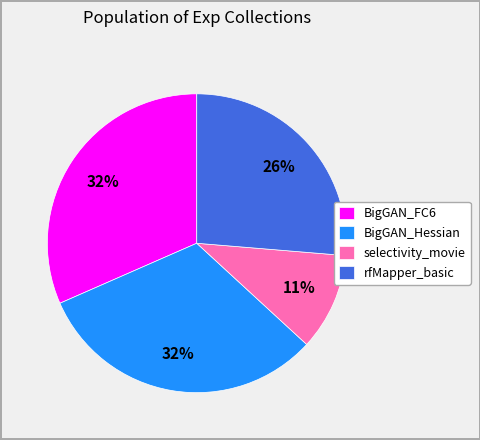

Combined, do BigGAN_FC6 and selectivity_movie account for over 50%?

No